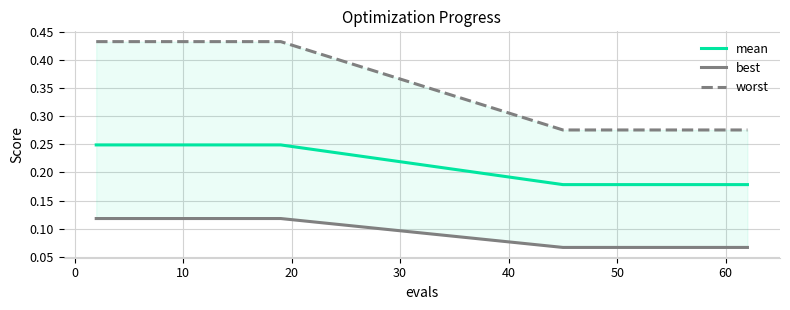

Does the chart have visible grid lines?

Yes